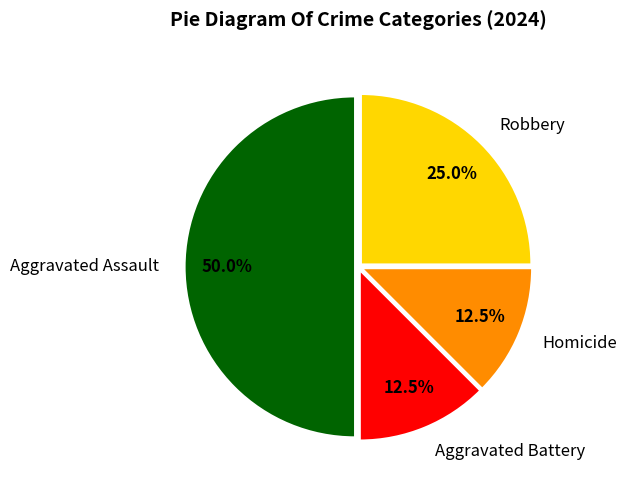

Is the sum of Robbery and Aggravated Assault greater than half?

Yes